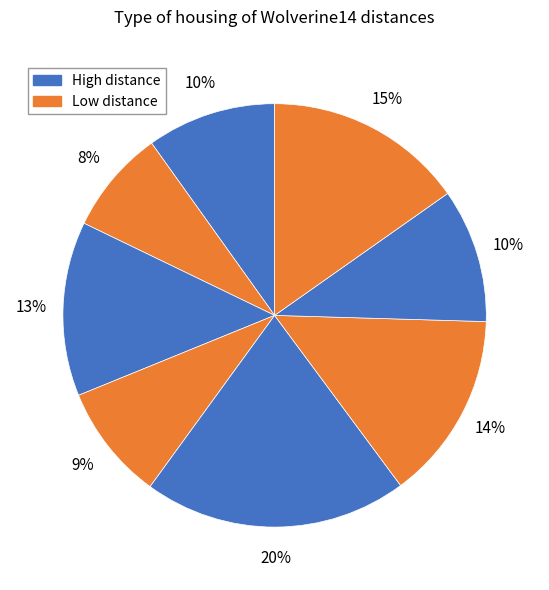

Does any single category account for the majority?

No